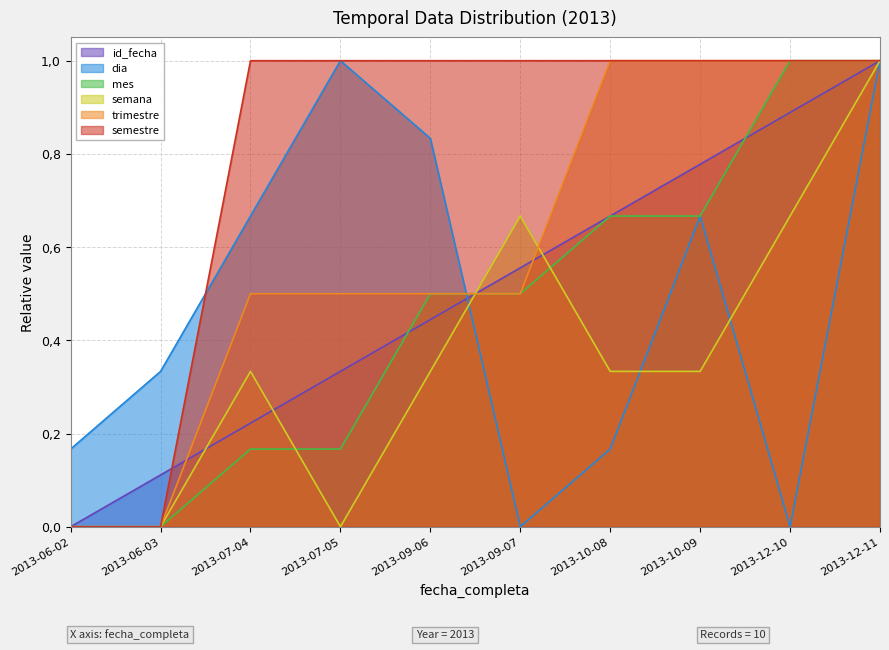

How many values in the id_fecha series exceed 0?

9